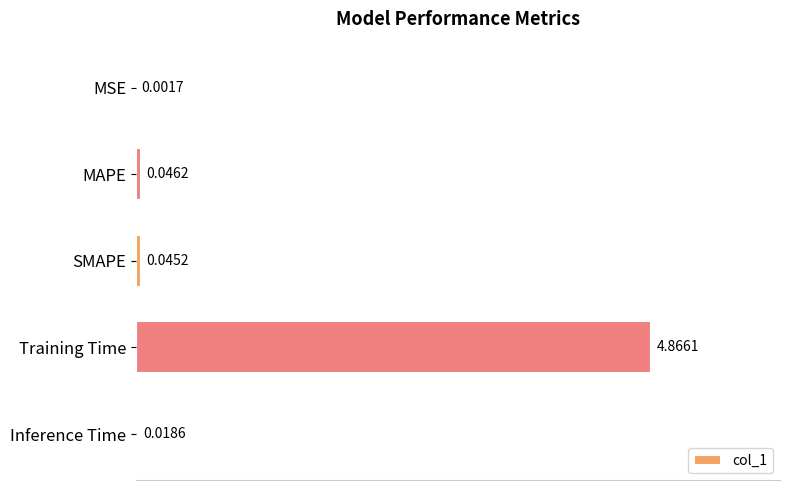

At which category does the chart reach its peak across all series?

Training Time